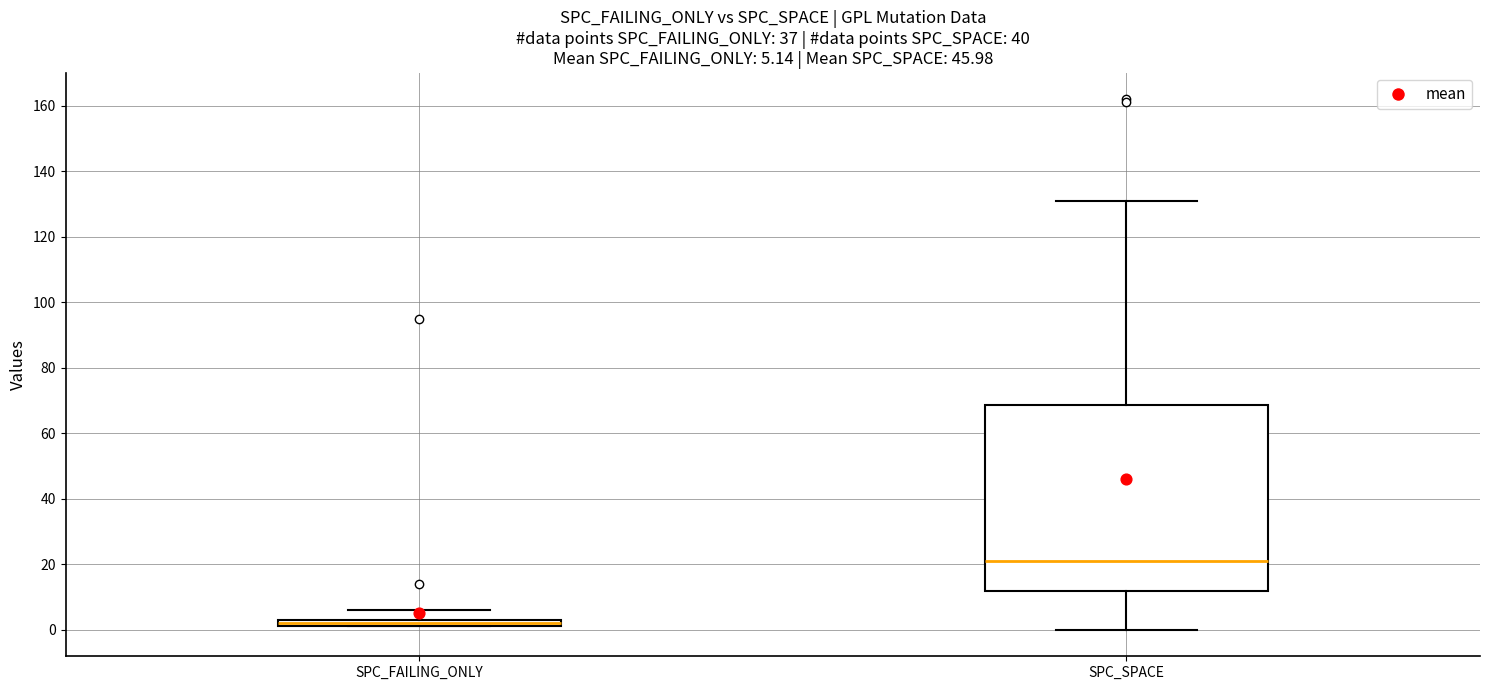

Comparing the boxes themselves (not the whiskers), which one is the tallest?

SPC_SPACE